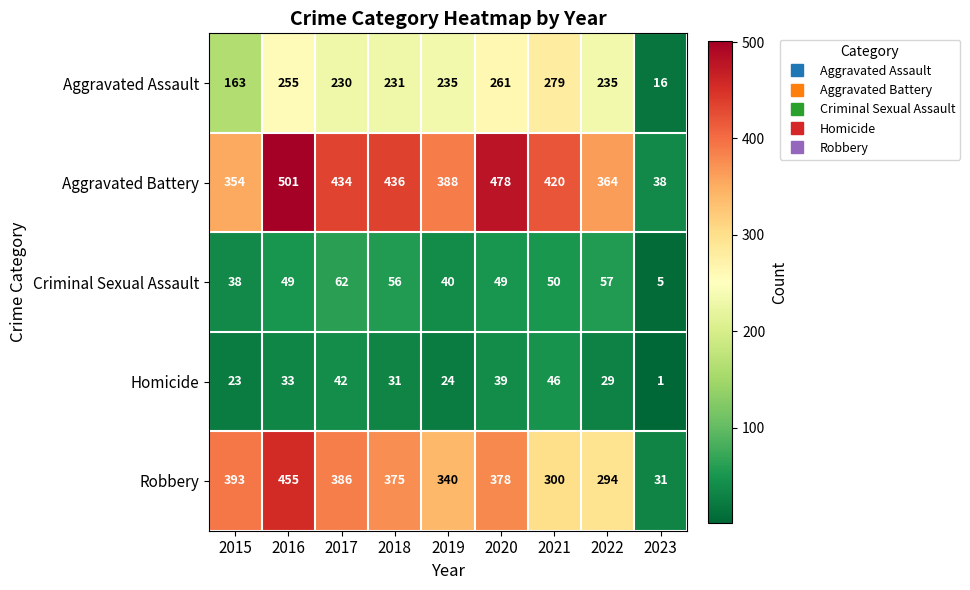

Rank the series at 2021 from highest to lowest value.

Aggravated Battery, Robbery, Aggravated Assault, Criminal Sexual Assault, Homicide